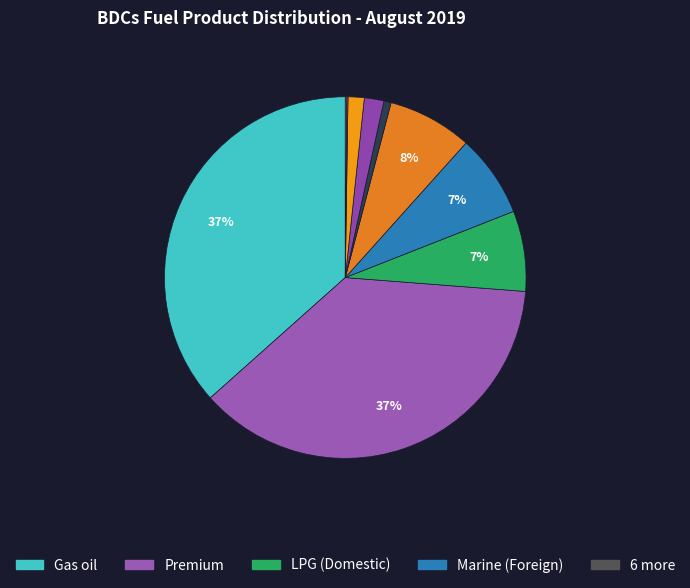

To the nearest percent, what is the average slice percentage?

10%